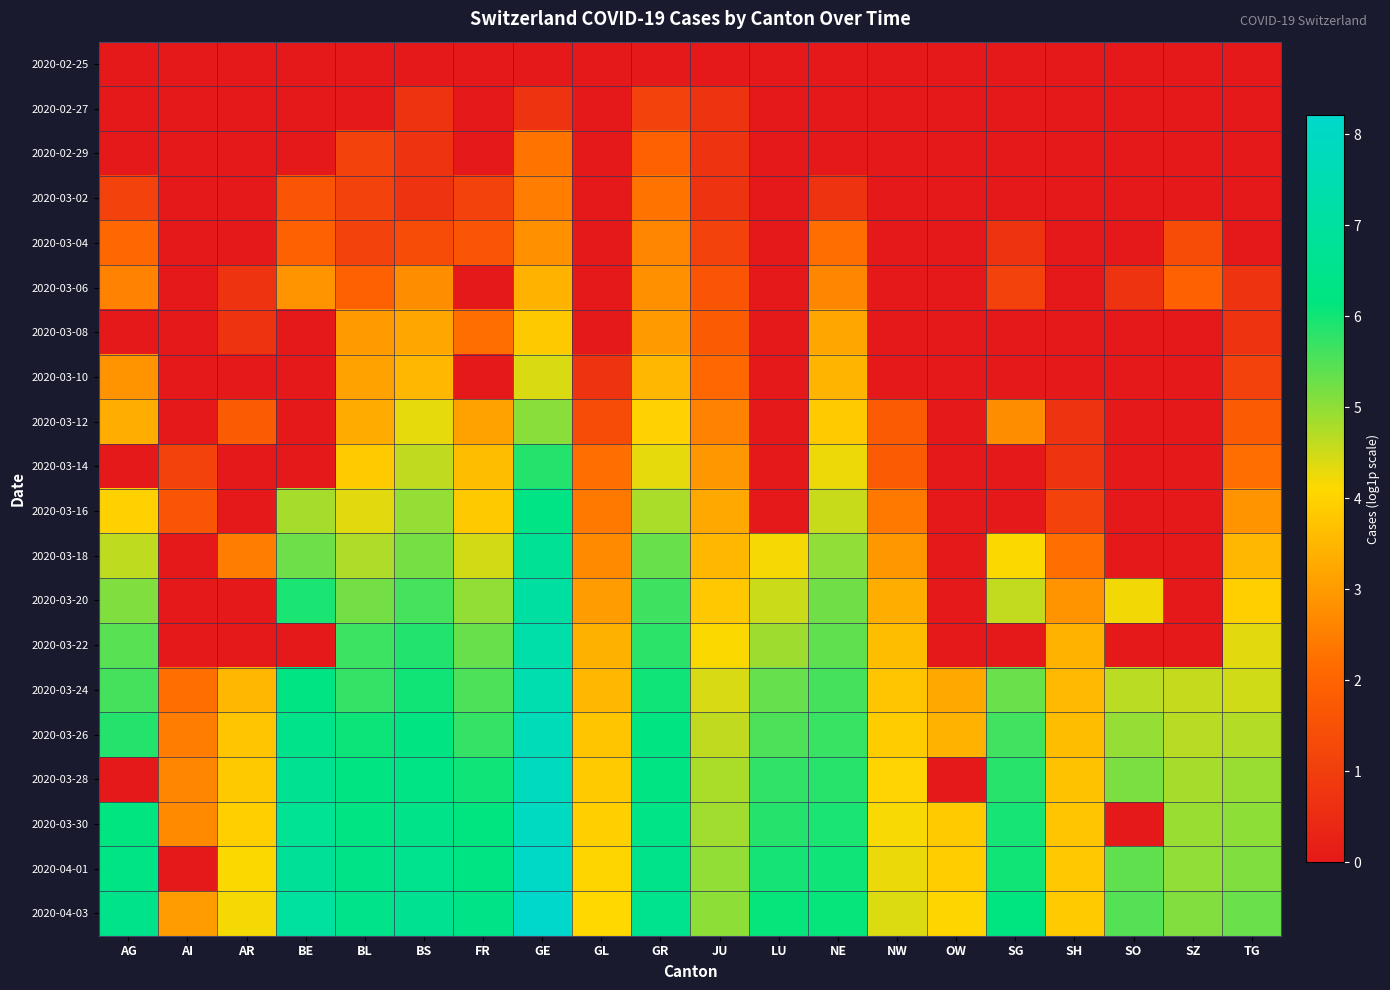

Reading right to left, transcribe all the data shown in this chart.

2020-02-25: TG=0.0	SZ=0.0	SO=0.0	SH=0.0	SG=0.0	OW=0.0	NW=0.0	NE=0.0	LU=0.0	JU=0.0	GR=0.0	GL=0.0	GE=0.0	FR=0.0	BS=0.0	BL=0.0	BE=0.0	AR=0.0	AI=0.0	AG=0.0
2020-02-27: TG=0.0	SZ=0.0	SO=0.0	SH=0.0	SG=0.0	OW=0.0	NW=0.0	NE=0.0	LU=0.0	JU=0.7	GR=1.1	GL=0.0	GE=0.7	FR=0.0	BS=0.7	BL=0.0	BE=0.0	AR=0.0	AI=0.0	AG=0.0
2020-02-29: TG=0.0	SZ=0.0	SO=0.0	SH=0.0	SG=0.0	OW=0.0	NW=0.0	NE=0.0	LU=0.0	JU=0.7	GR=1.9	GL=0.0	GE=2.3	FR=0.0	BS=0.7	BL=1.1	BE=0.0	AR=0.0	AI=0.0	AG=0.0
2020-03-02: TG=0.0	SZ=0.0	SO=0.0	SH=0.0	SG=0.0	OW=0.0	NW=0.0	NE=0.7	LU=0.0	JU=0.7	GR=2.3	GL=0.0	GE=2.5	FR=1.1	BS=0.7	BL=1.1	BE=1.6	AR=0.0	AI=0.0	AG=1.1
2020-03-04: TG=0.0	SZ=1.4	SO=0.0	SH=0.0	SG=0.7	OW=0.0	NW=0.0	NE=2.2	LU=0.0	JU=1.1	GR=2.6	GL=0.0	GE=2.8	FR=1.6	BS=1.4	BL=1.1	BE=1.9	AR=0.0	AI=0.0	AG=2.1
2020-03-06: TG=0.7	SZ=1.9	SO=0.7	SH=0.0	SG=1.1	OW=0.0	NW=0.0	NE=2.6	LU=0.0	JU=1.6	GR=2.8	GL=0.0	GE=3.4	FR=0.0	BS=2.8	BL=1.9	BE=2.9	AR=0.7	AI=0.0	AG=2.6
2020-03-08: TG=0.7	SZ=0.0	SO=0.0	SH=0.0	SG=0.0	OW=0.0	NW=0.0	NE=3.2	LU=0.0	JU=1.8	GR=3.0	GL=0.0	GE=3.8	FR=2.2	BS=3.2	BL=3.0	BE=0.0	AR=0.7	AI=0.0	AG=0.0
2020-03-10: TG=1.1	SZ=0.0	SO=0.0	SH=0.0	SG=0.0	OW=0.0	NW=0.0	NE=3.5	LU=0.0	JU=2.1	GR=3.5	GL=0.7	GE=4.4	FR=0.0	BS=3.5	BL=3.1	BE=0.0	AR=0.0	AI=0.0	AG=2.9
2020-03-12: TG=1.8	SZ=0.0	SO=0.0	SH=0.7	SG=2.8	OW=0.0	NW=1.8	NE=3.9	LU=0.0	JU=2.6	GR=4.0	GL=1.4	GE=5.0	FR=3.1	BS=4.3	BL=3.3	BE=0.0	AR=1.8	AI=0.0	AG=3.3
2020-03-14: TG=2.2	SZ=0.0	SO=0.0	SH=0.7	SG=0.0	OW=0.0	NW=1.8	NE=4.2	LU=0.0	JU=2.9	GR=4.3	GL=2.2	GE=5.9	FR=3.6	BS=4.6	BL=3.9	BE=0.0	AR=0.0	AI=1.1	AG=0.0
2020-03-16: TG=2.9	SZ=0.0	SO=0.0	SH=1.1	SG=0.0	OW=0.0	NW=2.4	NE=4.5	LU=0.0	JU=3.3	GR=4.8	GL=2.4	GE=6.3	FR=3.8	BS=5.0	BL=4.3	BE=4.8	AR=0.0	AI=1.6	AG=4.0
2020-03-18: TG=3.5	SZ=0.0	SO=0.0	SH=2.2	SG=4.1	OW=0.0	NW=2.9	NE=5.0	LU=4.2	JU=3.5	GR=5.3	GL=2.7	GE=6.8	FR=4.5	BS=5.2	BL=4.8	BE=5.3	AR=2.5	AI=0.0	AG=4.6
2020-03-20: TG=3.9	SZ=0.0	SO=4.2	SH=2.9	SG=4.6	OW=0.0	NW=3.4	NE=5.2	LU=4.5	JU=3.8	GR=5.6	GL=3.0	GE=7.1	FR=5.0	BS=5.6	BL=5.2	BE=5.9	AR=0.0	AI=0.0	AG=5.1
2020-03-22: TG=4.3	SZ=0.0	SO=0.0	SH=3.4	SG=0.0	OW=0.0	NW=3.6	NE=5.4	LU=4.9	JU=4.1	GR=5.8	GL=3.4	GE=7.3	FR=5.3	BS=5.9	BL=5.7	BE=0.0	AR=0.0	AI=0.0	AG=5.5
2020-03-24: TG=4.5	SZ=4.6	SO=4.7	SH=3.6	SG=5.3	OW=3.3	NW=3.8	NE=5.6	LU=5.3	JU=4.4	GR=6.0	GL=3.5	GE=7.5	FR=5.5	BS=6.0	BL=5.7	BE=6.3	AR=3.5	AI=2.2	AG=5.6
2020-03-26: TG=4.7	SZ=4.7	SO=5.0	SH=3.6	SG=5.6	OW=3.4	NW=3.9	NE=5.7	LU=5.5	JU=4.6	GR=6.2	GL=3.8	GE=7.6	FR=5.7	BS=6.2	BL=6.0	BE=6.5	AR=3.8	AI=2.5	AG=5.9
2020-03-28: TG=4.9	SZ=4.8	SO=5.2	SH=3.7	SG=5.8	OW=0.0	NW=4.0	NE=5.8	LU=5.8	JU=4.8	GR=6.3	GL=3.9	GE=7.8	FR=6.0	BS=6.3	BL=6.2	BE=6.6	AR=3.8	AI=2.6	AG=0.0
2020-03-30: TG=5.0	SZ=4.9	SO=0.0	SH=3.8	SG=6.0	OW=3.9	NW=4.2	NE=5.9	LU=5.9	JU=4.9	GR=6.4	GL=4.0	GE=7.9	FR=6.2	BS=6.4	BL=6.3	BE=6.7	AR=3.9	AI=2.7	AG=6.2
2020-04-01: TG=5.1	SZ=5.0	SO=5.4	SH=3.8	SG=6.0	OW=3.9	NW=4.3	NE=6.0	LU=6.0	JU=5.0	GR=6.5	GL=4.0	GE=8.1	FR=6.3	BS=6.5	BL=6.4	BE=6.8	AR=4.1	AI=0.0	AG=6.3
2020-04-03: TG=5.3	SZ=5.1	SO=5.5	SH=3.9	SG=6.2	OW=4.0	NW=4.4	NE=6.1	LU=6.1	JU=5.0	GR=6.5	GL=4.1	GE=8.2	FR=6.4	BS=6.6	BL=6.4	BE=7.0	AR=4.2	AI=3.0	AG=6.4